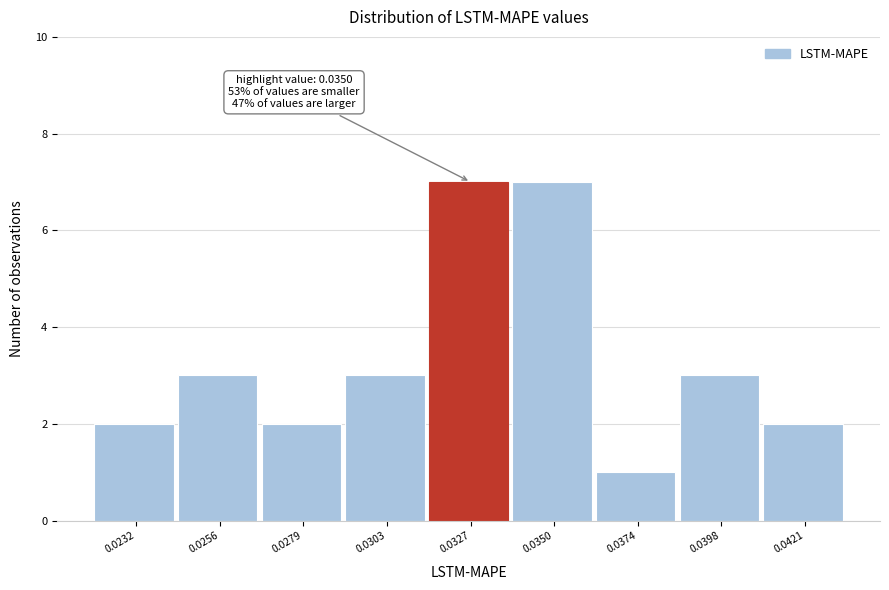

Reading right to left, extract all data points from this chart.

2	3	1	7	7	3	2	3	2